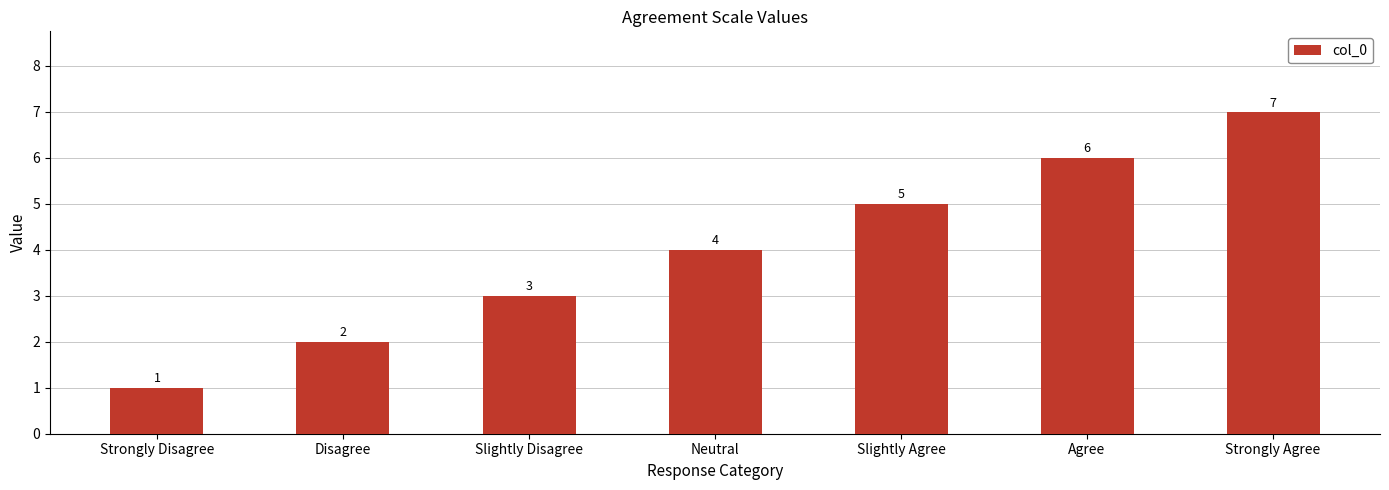

Which label corresponds to the smallest value in the chart?

Strongly Disagree